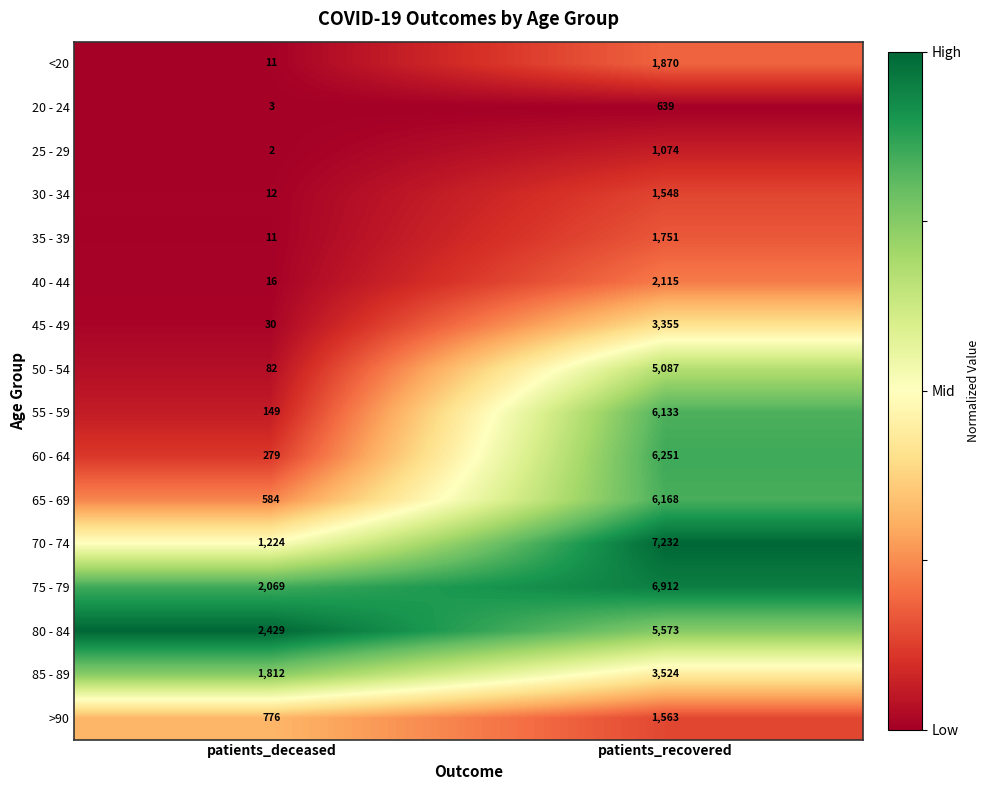

List the labels in order of 45 - 49 value, smallest first.

patients_deceased, patients_recovered